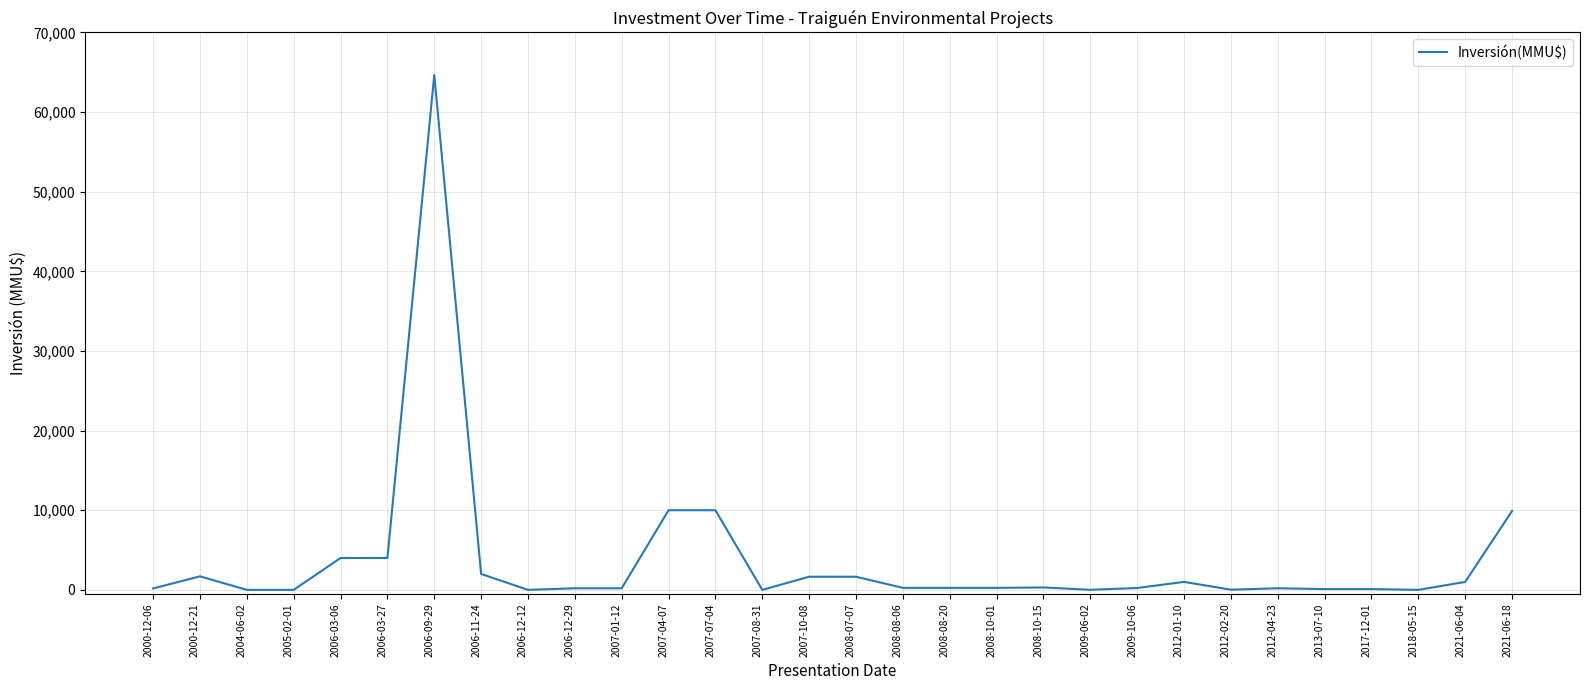

Approximately how many times larger is the value at 2009-10-06 compared to 2009-06-02?

23.4